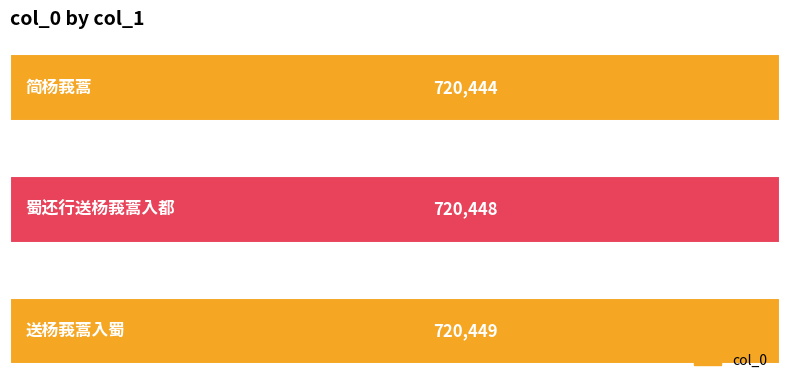

What is the difference between the maximum and second lowest values?

1